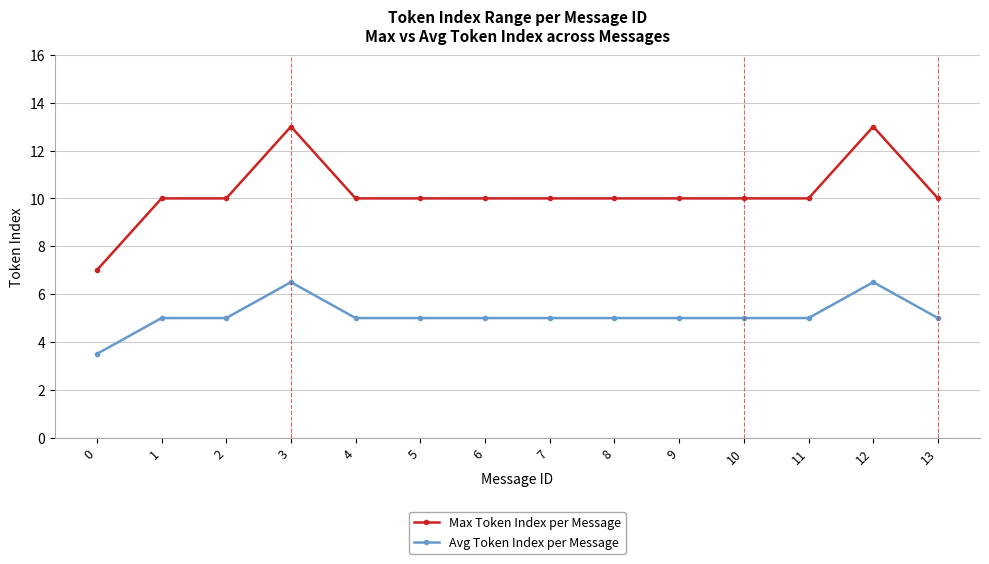

What is the sum of all Avg Token Index per Message values?

71.5